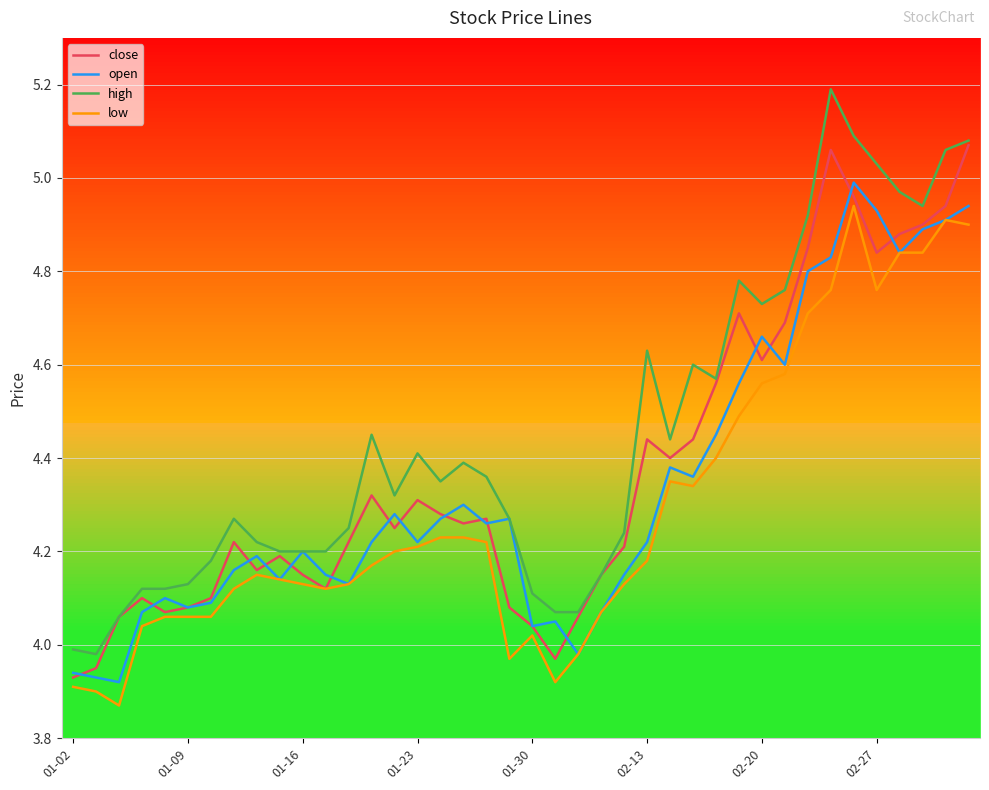

Is this an area chart (filled region under the line)?

No